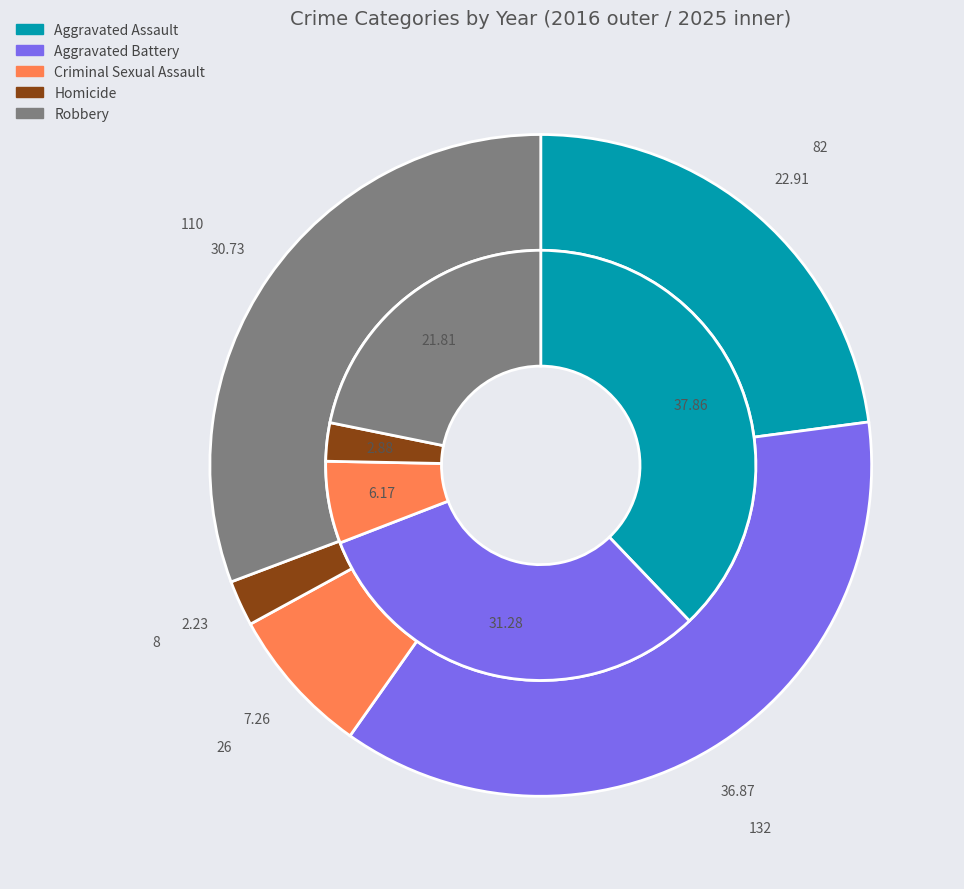

To the nearest percent, what portion does 2 represent?

7%